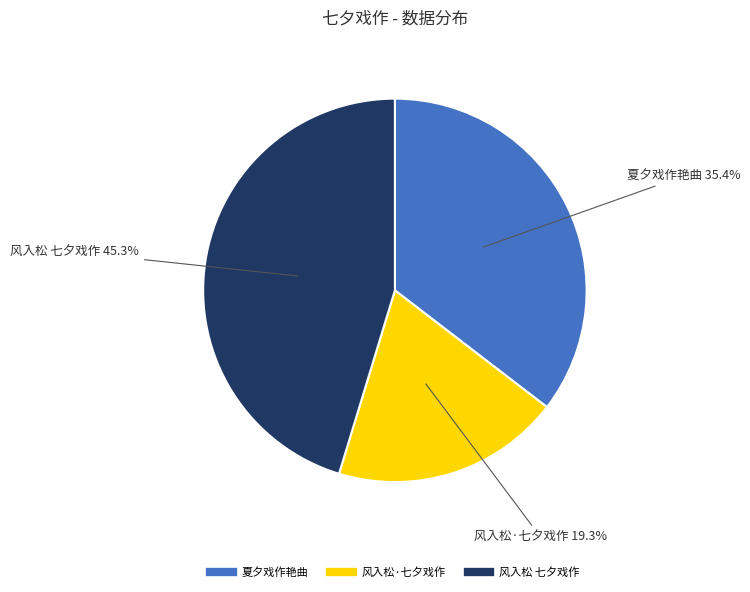

Is 风入松·七夕戏作 the majority of the pie?

No